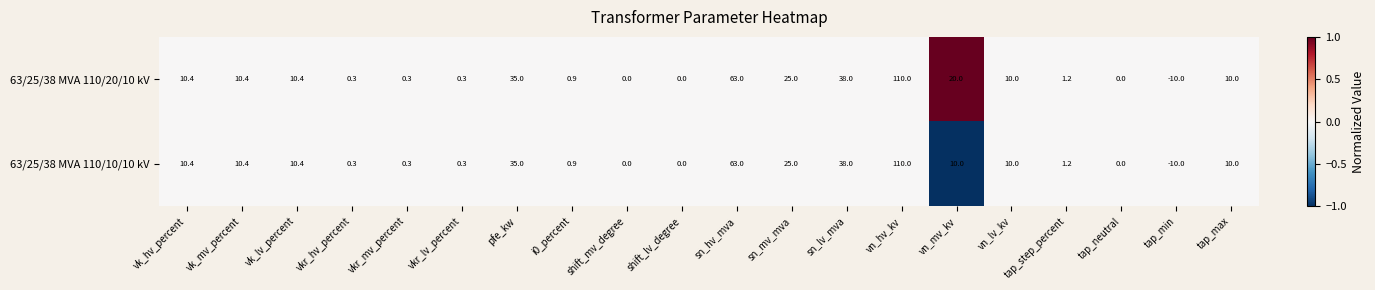

What is the smallest value displayed?

-10.0